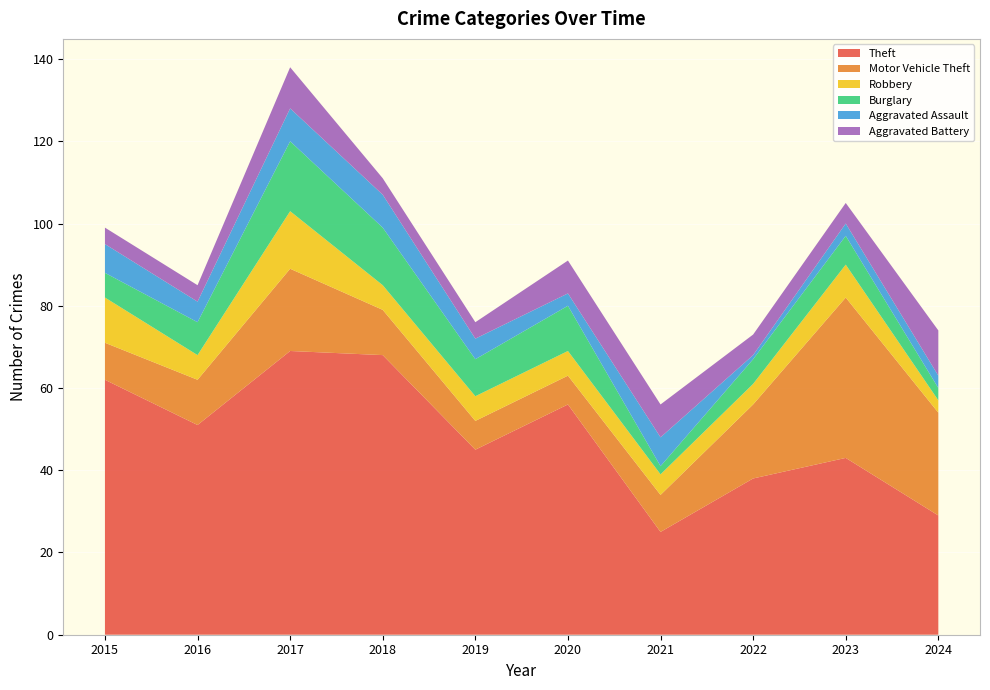

Reading left to right, transcribe all the data shown in this chart.

Theft: 2015=62	2016=51	2017=69	2018=68	2019=45	2020=56	2021=25	2022=38	2023=43	2024=29
Motor Vehicle Theft: 2015=9	2016=11	2017=20	2018=11	2019=7	2020=7	2021=9	2022=18	2023=39	2024=25
Robbery: 2015=11	2016=6	2017=14	2018=6	2019=6	2020=6	2021=5	2022=5	2023=8	2024=3
Burglary: 2015=6	2016=8	2017=17	2018=14	2019=9	2020=11	2021=2	2022=6	2023=7	2024=3
Aggravated Assault: 2015=7	2016=5	2017=8	2018=8	2019=5	2020=3	2021=7	2022=1	2023=3	2024=3
Aggravated Battery: 2015=4	2016=4	2017=10	2018=4	2019=4	2020=8	2021=8	2022=5	2023=5	2024=11